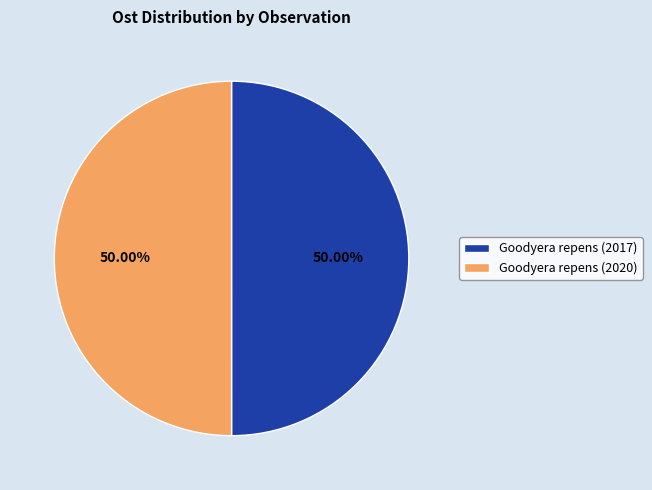

What percentage is NOT represented by Goodyera repens (2020)?

50.0%